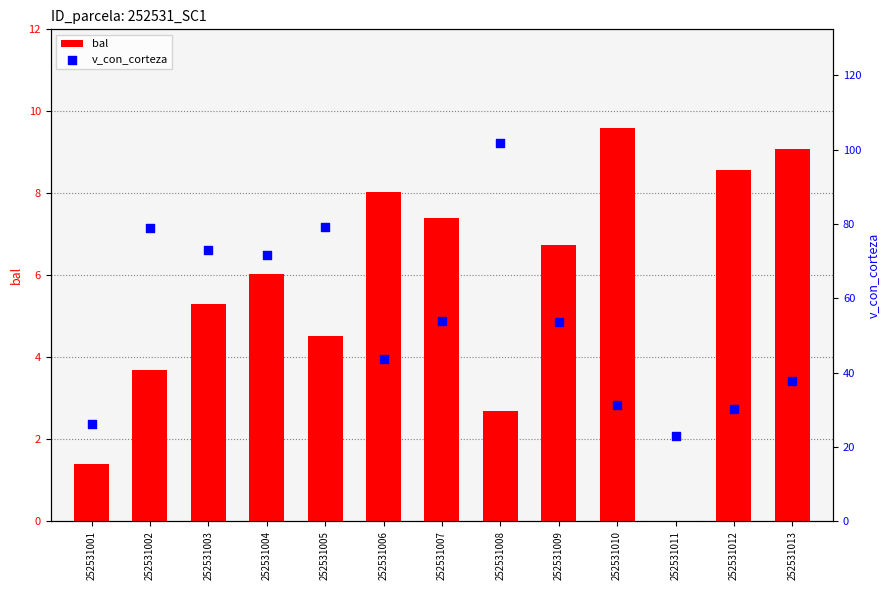

Which series has the largest total across all categories?

v_con_corteza